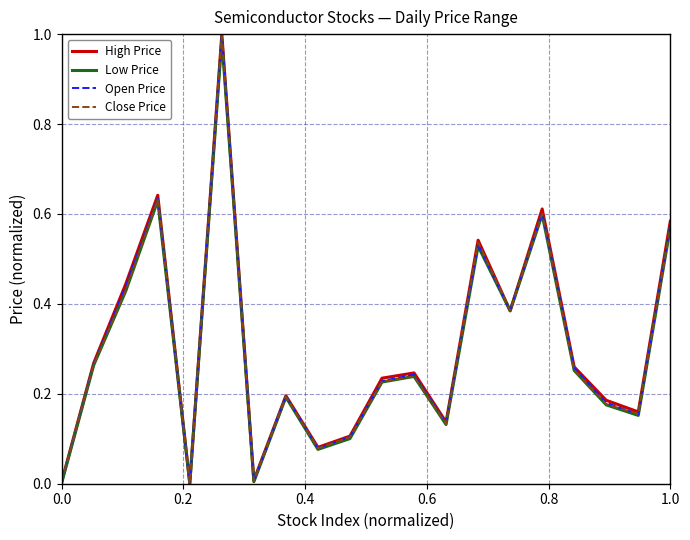

Count the number of data series in this chart.

4